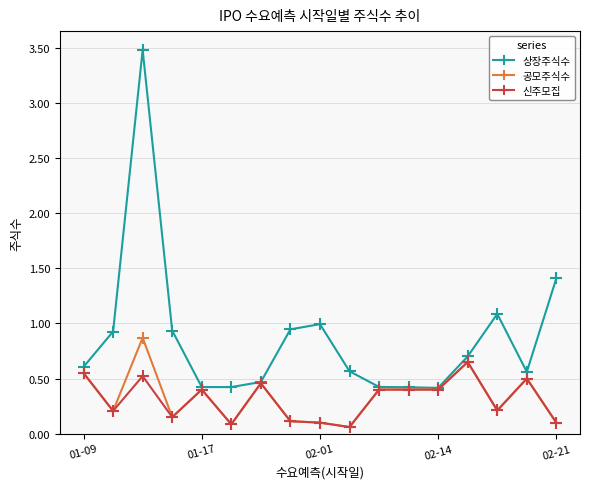

What is the maximum value shown in the chart?

3.5